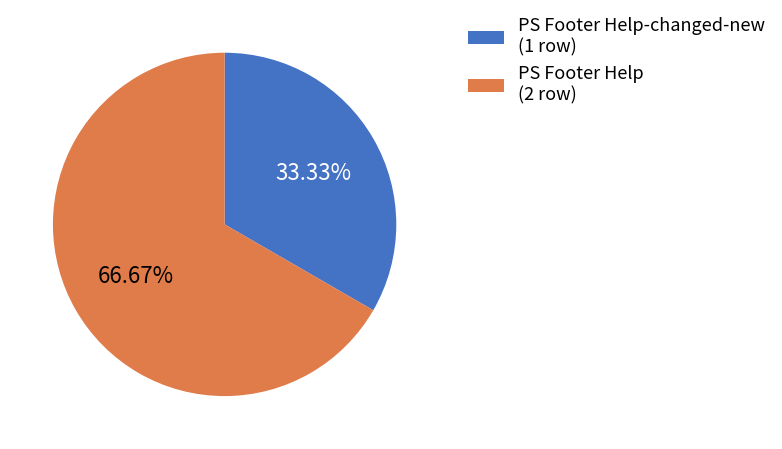

Is there any slice that represents more than half of the pie?

Yes